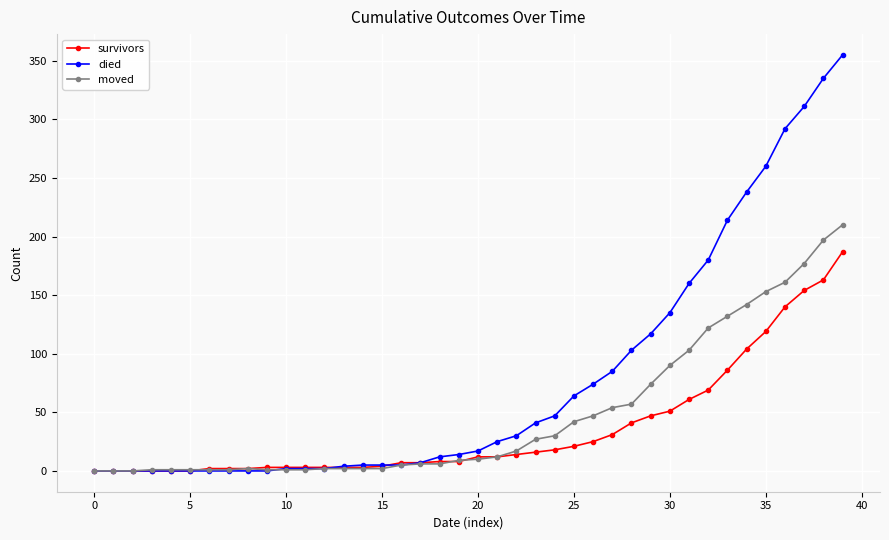

Which series has the largest range (max minus min)?

died